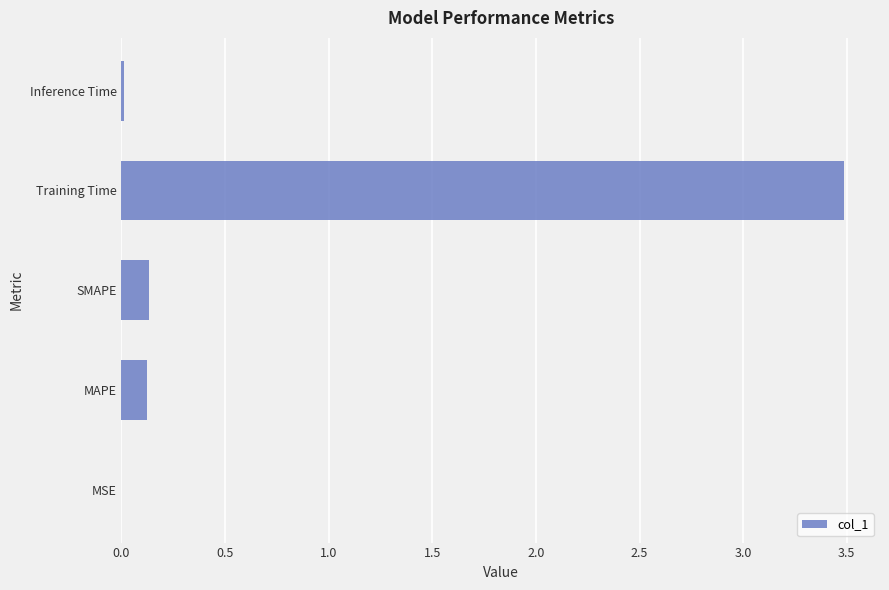

The chart shows a value of 0.1 at MAPE. True or false?

True